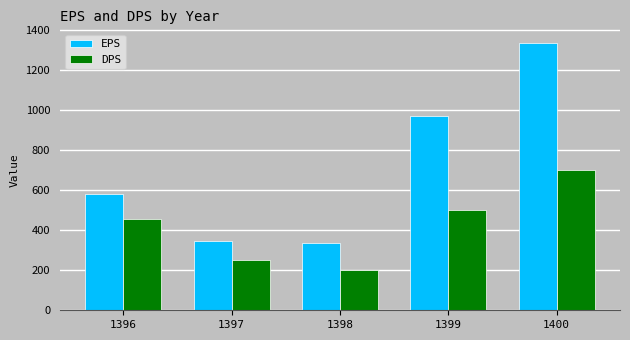

Which series has the largest total across all categories?

EPS